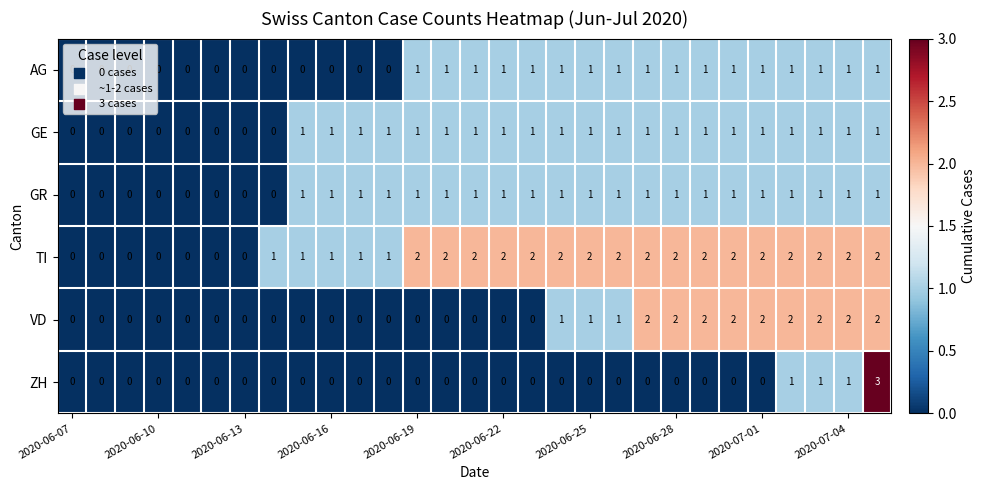

What is the greatest value displayed?

3